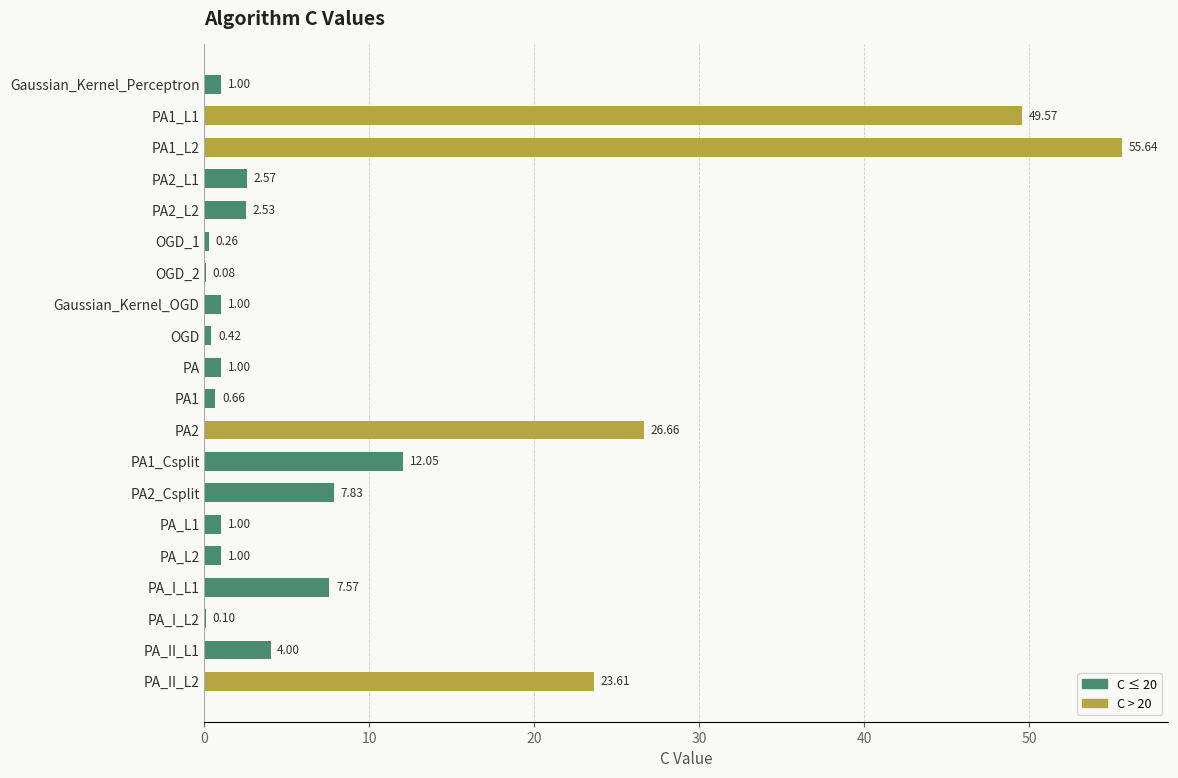

Which has a higher value, OGD or PA1_L1?

PA1_L1